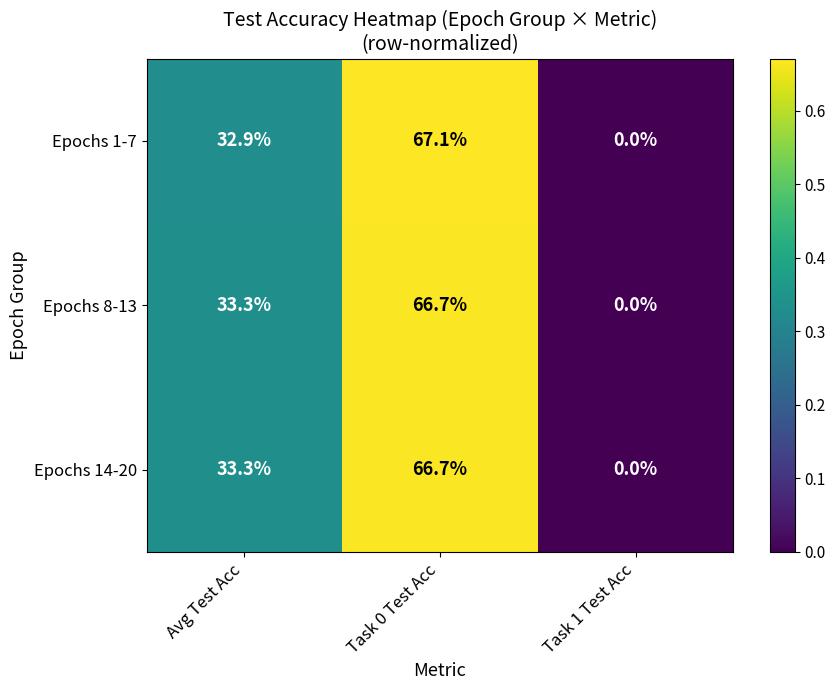

Which series changed the most between Task 0 Test Acc and Task 1 Test Acc?

Epochs 1-7